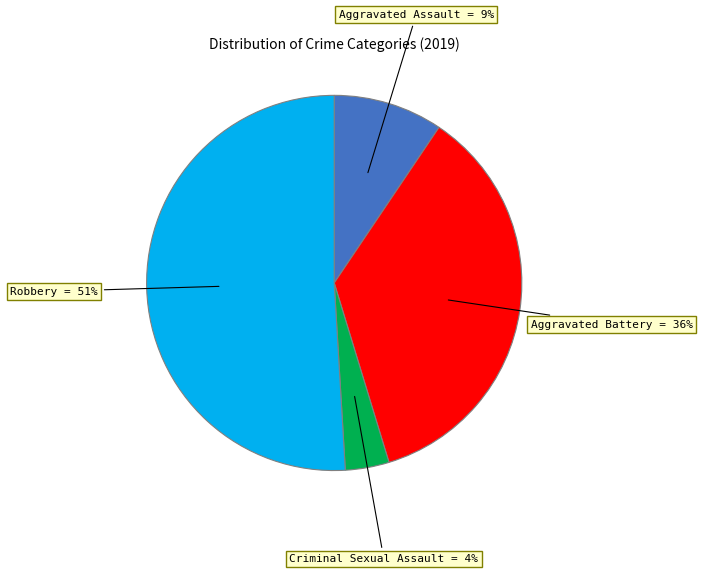

To the nearest percent, what is the difference between the largest and smallest slice percentages?

47%